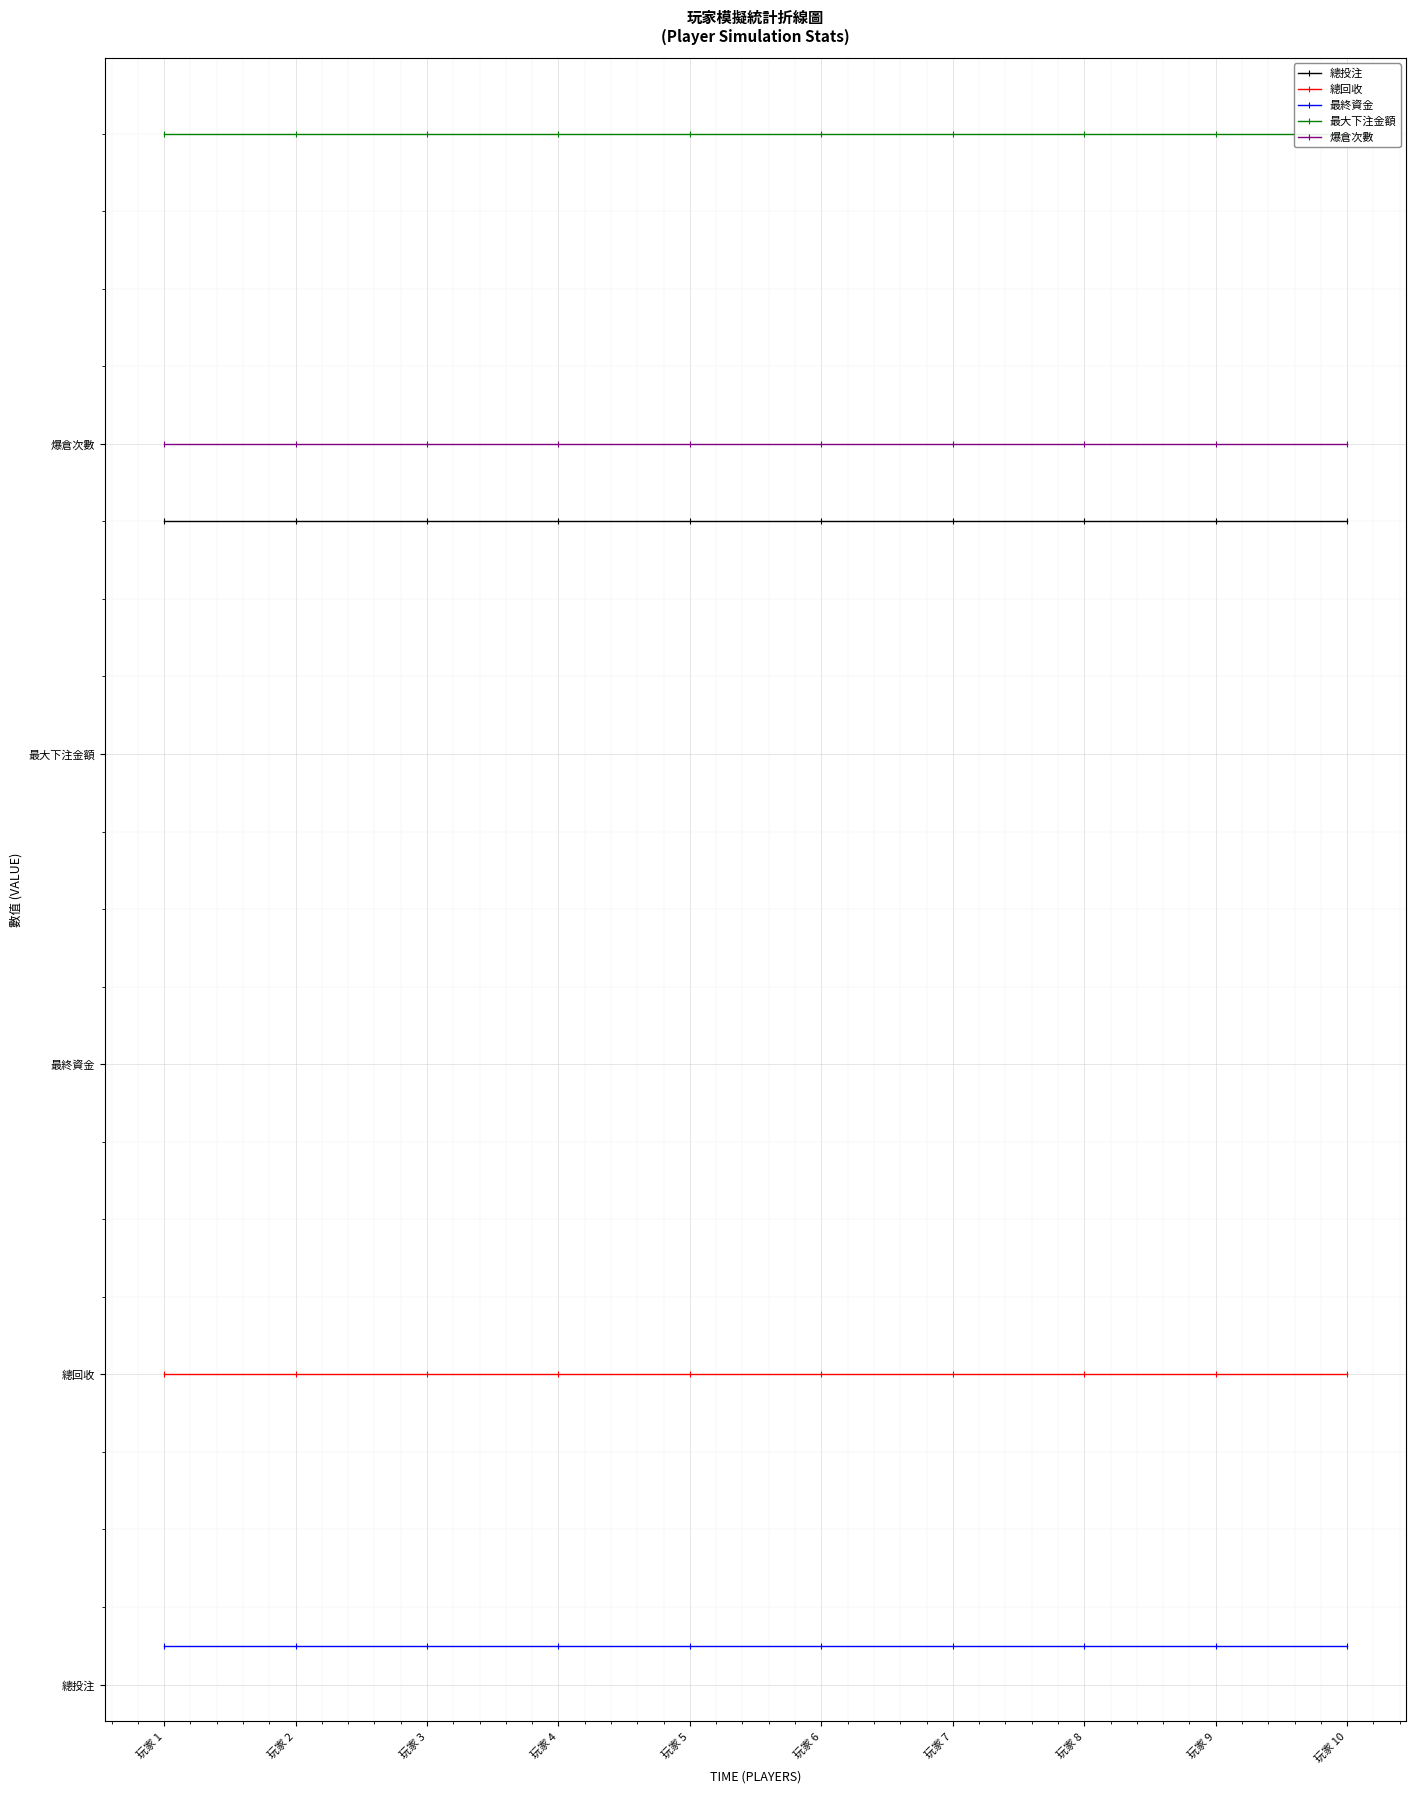

Does the chart display data point markers on the line(s)?

Yes